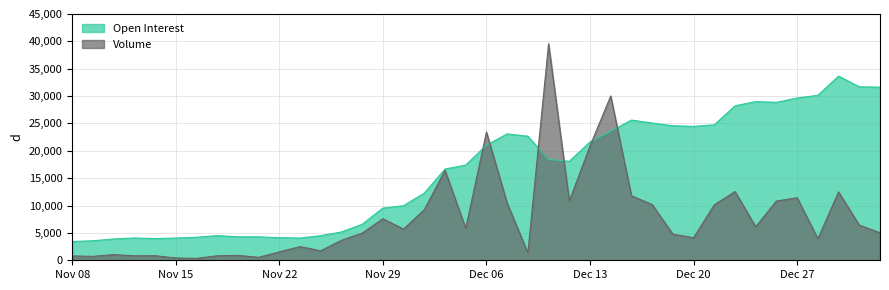

Rank the series at Dec 08 from highest to lowest value.

Open Interest, Volume